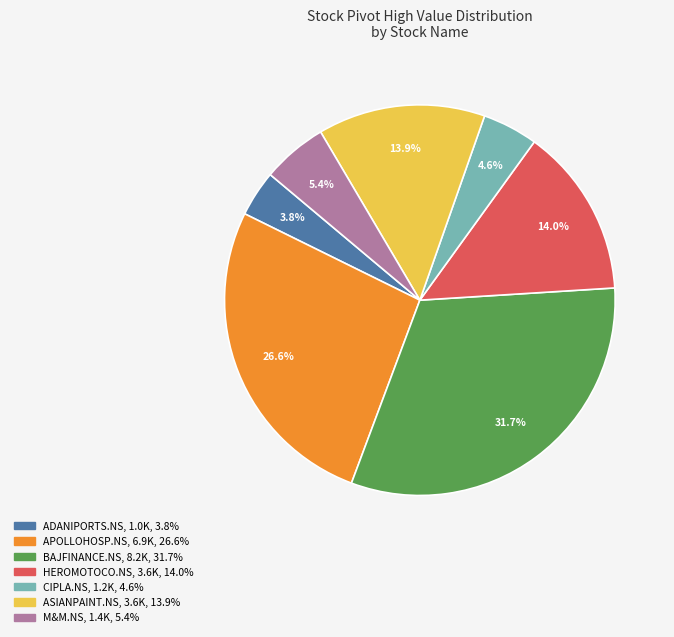

How many segments does this pie chart have?

7